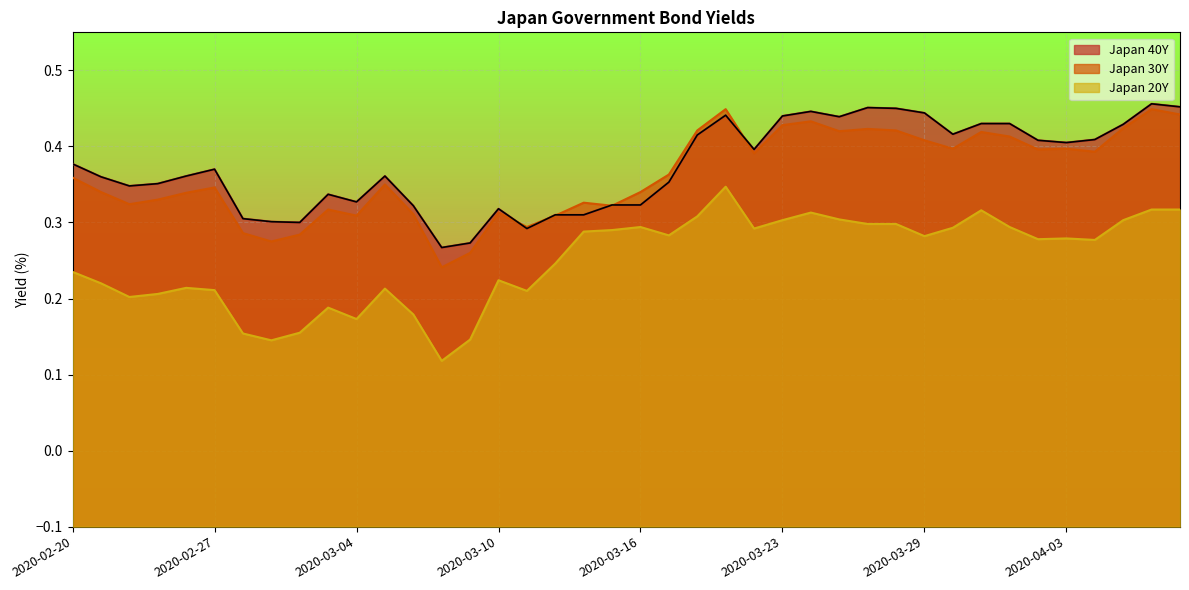

In Japan 20Y, how many points are lower than both neighbors (excluding endpoints)?

10